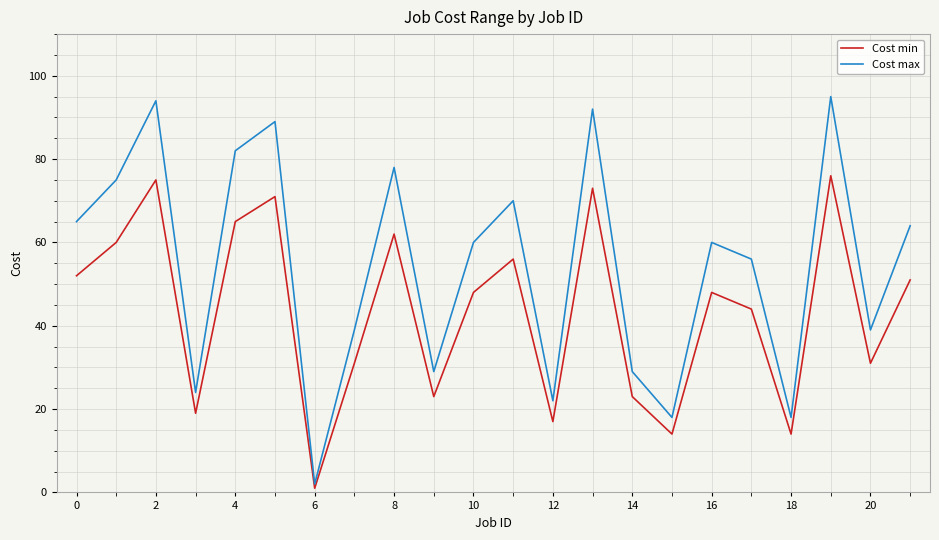

Which series has the largest total across all categories?

Cost max